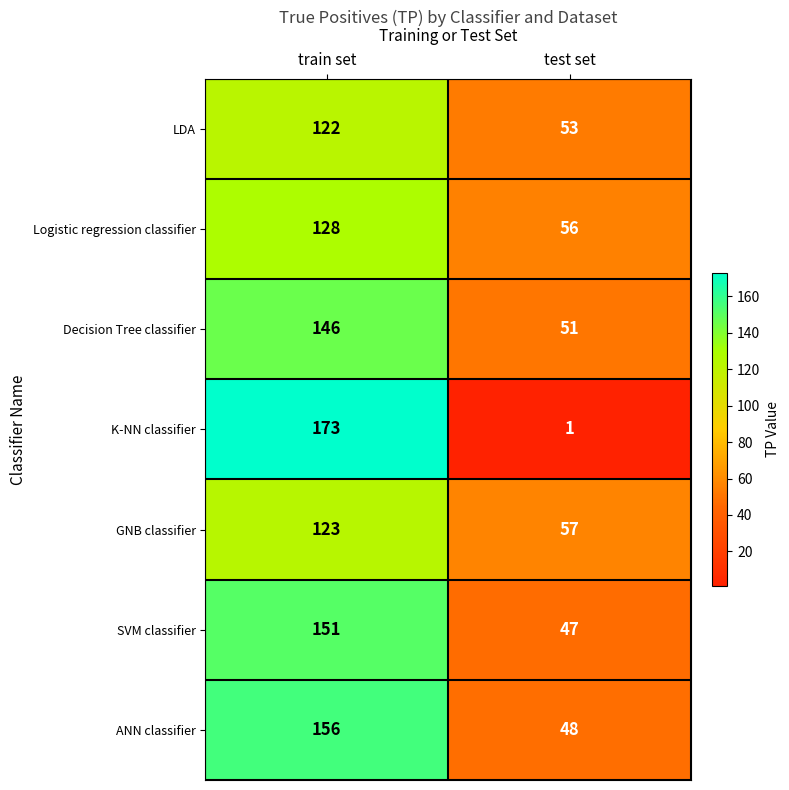

Reading left to right, what are all the values shown in this chart?

LDA: 122	53
Logistic regression classifier: 128	56
Decision Tree classifier: 146	51
K-NN classifier: 173	1
GNB classifier: 123	57
SVM classifier: 151	47
ANN classifier: 156	48